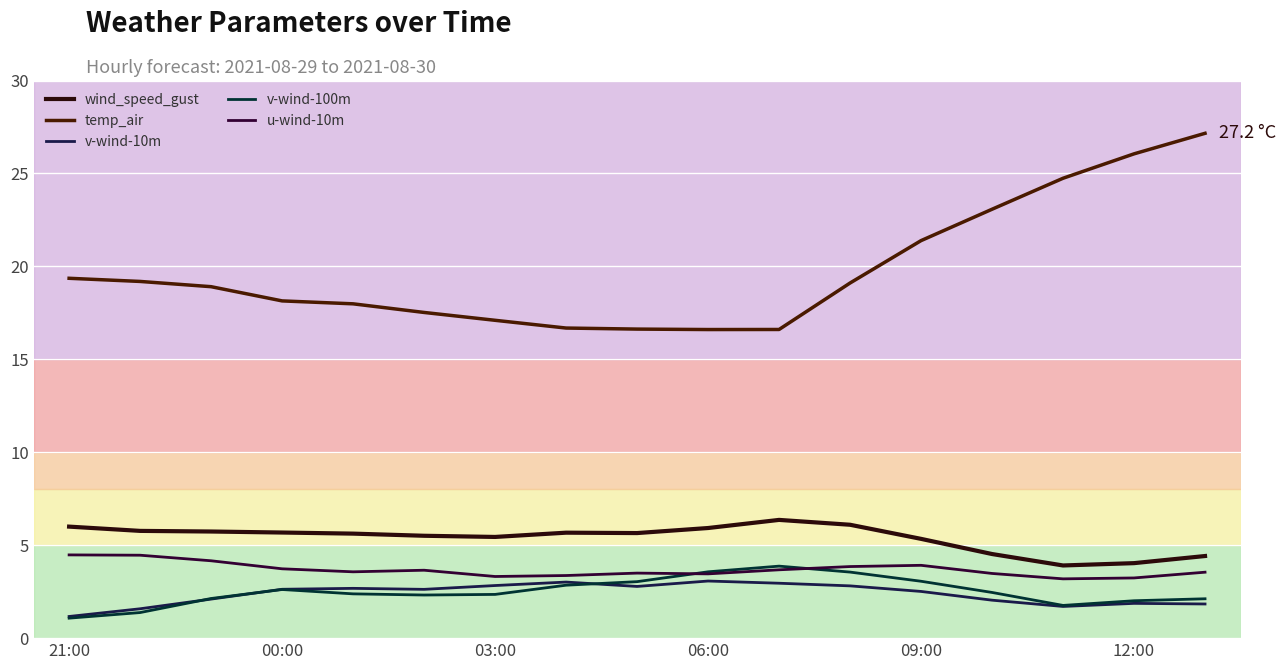

Reading left to right, transcribe all the data shown in this chart.

wind_speed_gust: 6.0	5.8	5.7	5.7	5.6	5.5	5.4	5.7	5.7	5.9	6.4	6.1	5.3	4.5	3.9	4.0	4.4
temp_air: 19.4	19.2	18.9	18.1	18.0	17.5	17.1	16.7	16.6	16.6	16.6	19.1	21.4	23.1	24.7	26.1	27.2
v-wind-10m: 1.2	1.6	2.1	2.6	2.7	2.6	2.8	3.0	2.8	3.1	3.0	2.8	2.5	2.0	1.7	1.9	1.8
v-wind-100m: 1.1	1.4	2.1	2.6	2.4	2.3	2.4	2.8	3.0	3.6	3.9	3.6	3.1	2.5	1.8	2.0	2.1
u-wind-10m: 4.5	4.5	4.2	3.7	3.6	3.7	3.3	3.4	3.5	3.5	3.7	3.9	3.9	3.5	3.2	3.2	3.5